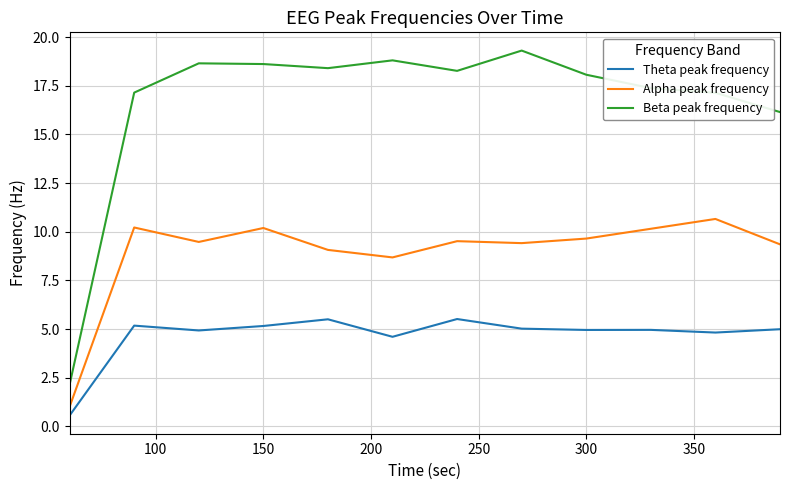

True or false: Alpha peak frequency and Theta peak frequency cross at least once.

False